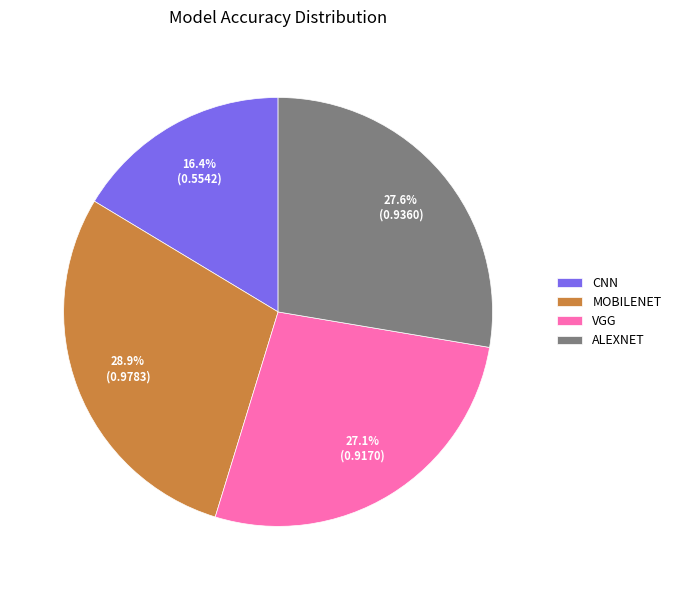

To the nearest percent, what is the average slice percentage?

25%